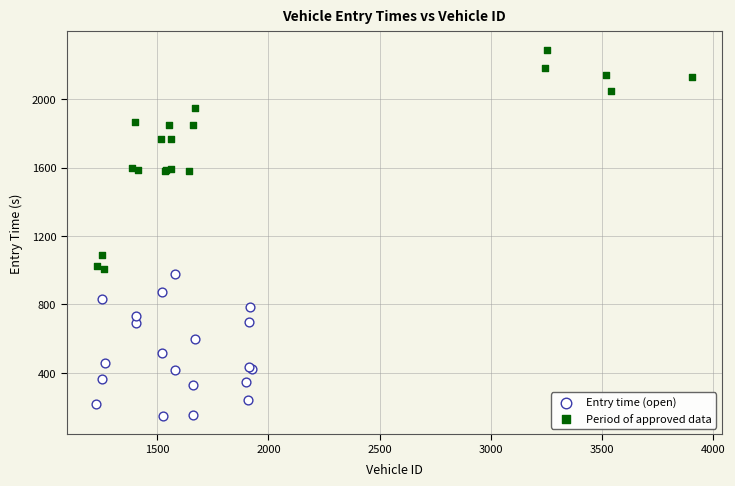

What are all the series names shown in the legend?

Entry time (open), Period of approved data